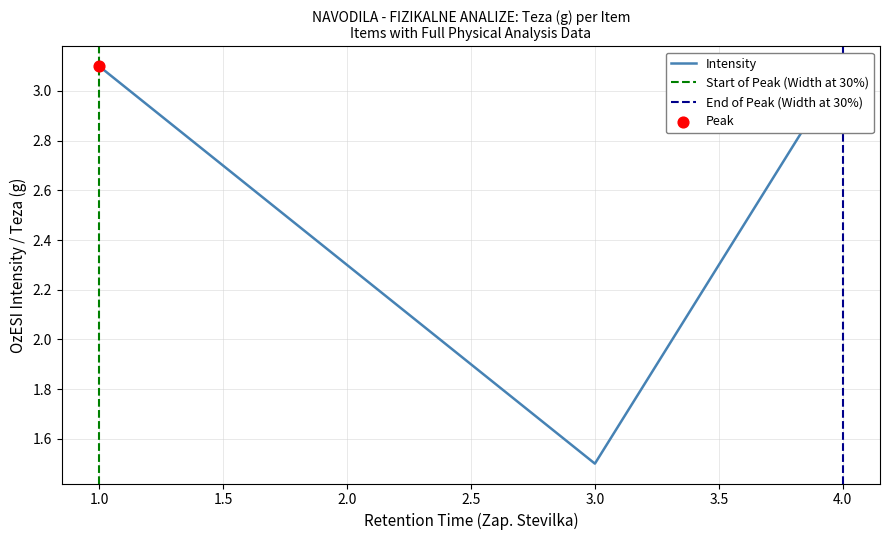

Approximately how many times larger is the value at 1 compared to 3?

2.1